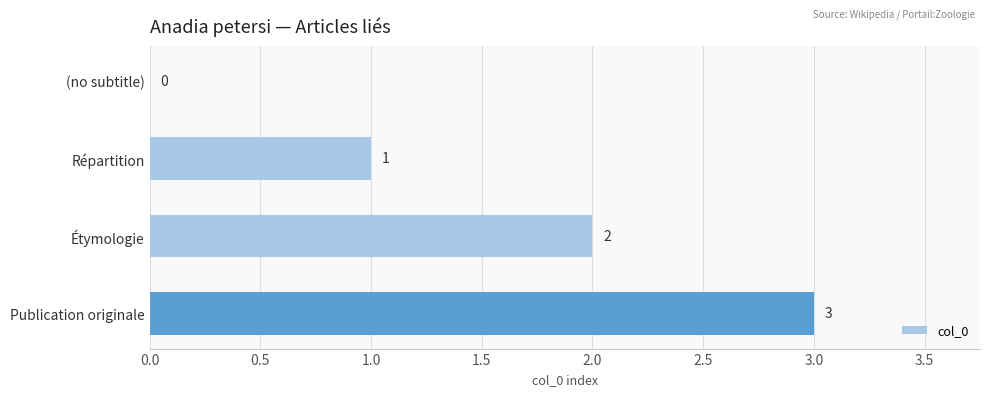

Which category has the highest value across all series?

Publication originale